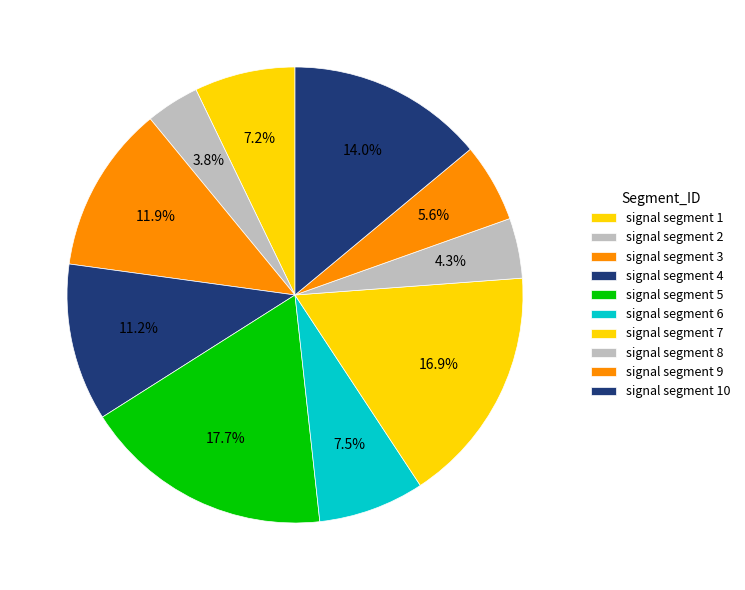

Does signal segment 1 account for over 50% of the chart?

No